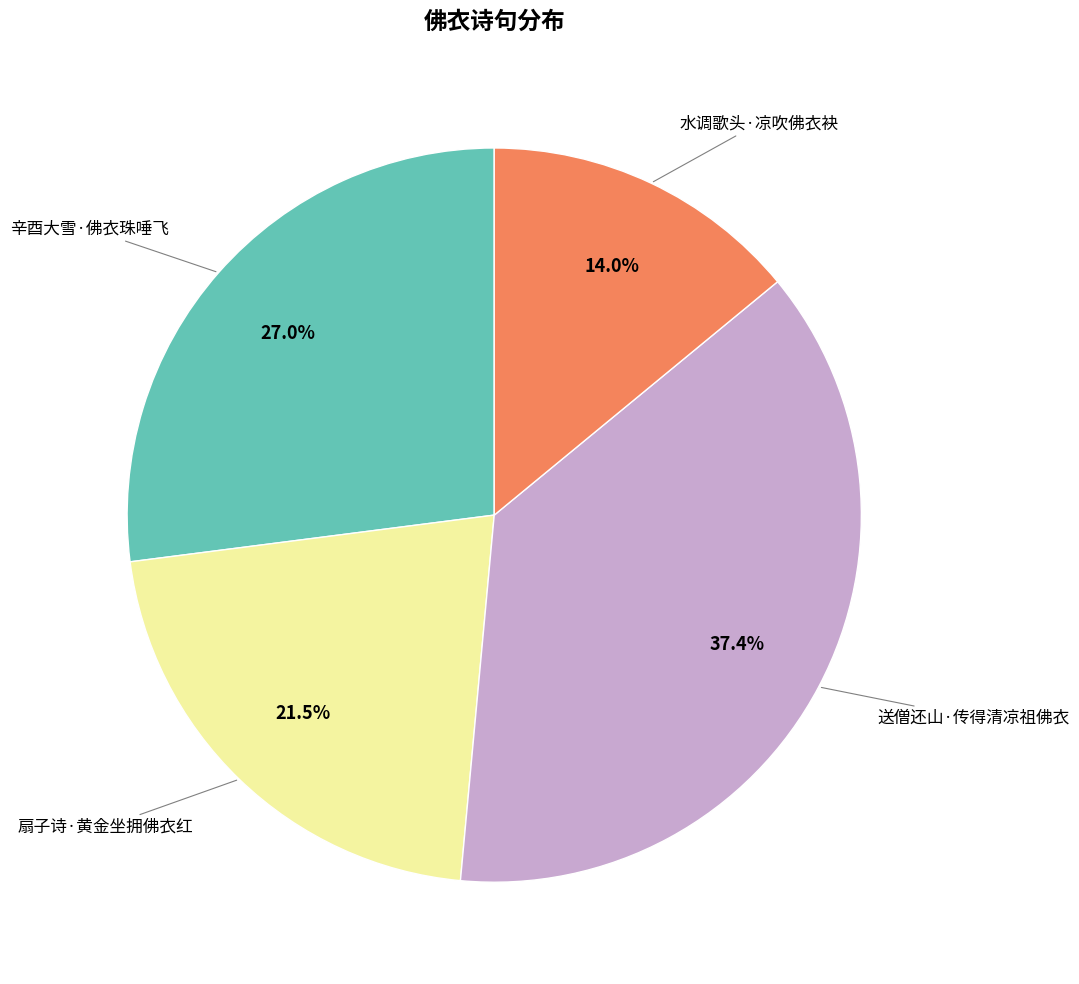

Is there any slice that represents more than half of the pie?

No